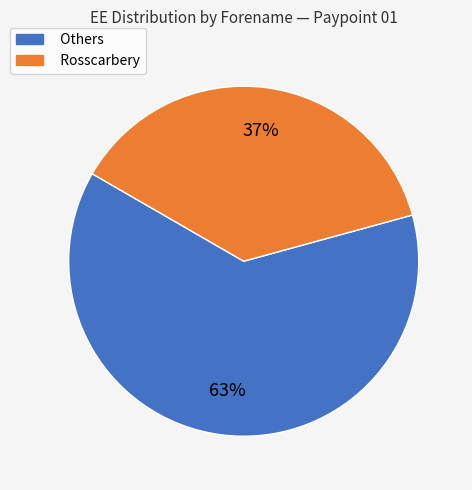

Count the number of slices in the pie.

2